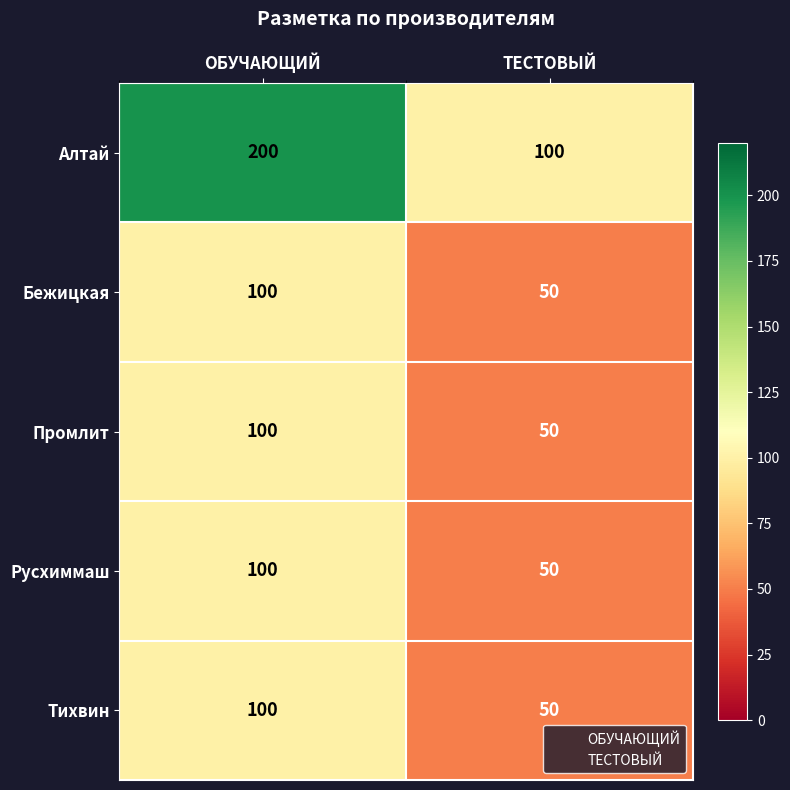

Reading left to right, list all the values displayed in this chart.

Алтай: ОБУЧАЮЩИЙ=200	ТЕСТОВЫЙ=100
Бежицкая: ОБУЧАЮЩИЙ=100	ТЕСТОВЫЙ=50
Промлит: ОБУЧАЮЩИЙ=100	ТЕСТОВЫЙ=50
Русхиммаш: ОБУЧАЮЩИЙ=100	ТЕСТОВЫЙ=50
Тихвин: ОБУЧАЮЩИЙ=100	ТЕСТОВЫЙ=50